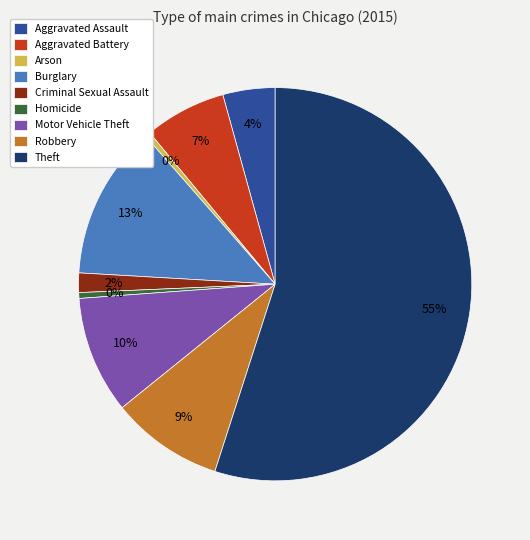

Which slice represents more than half of the pie?

Theft